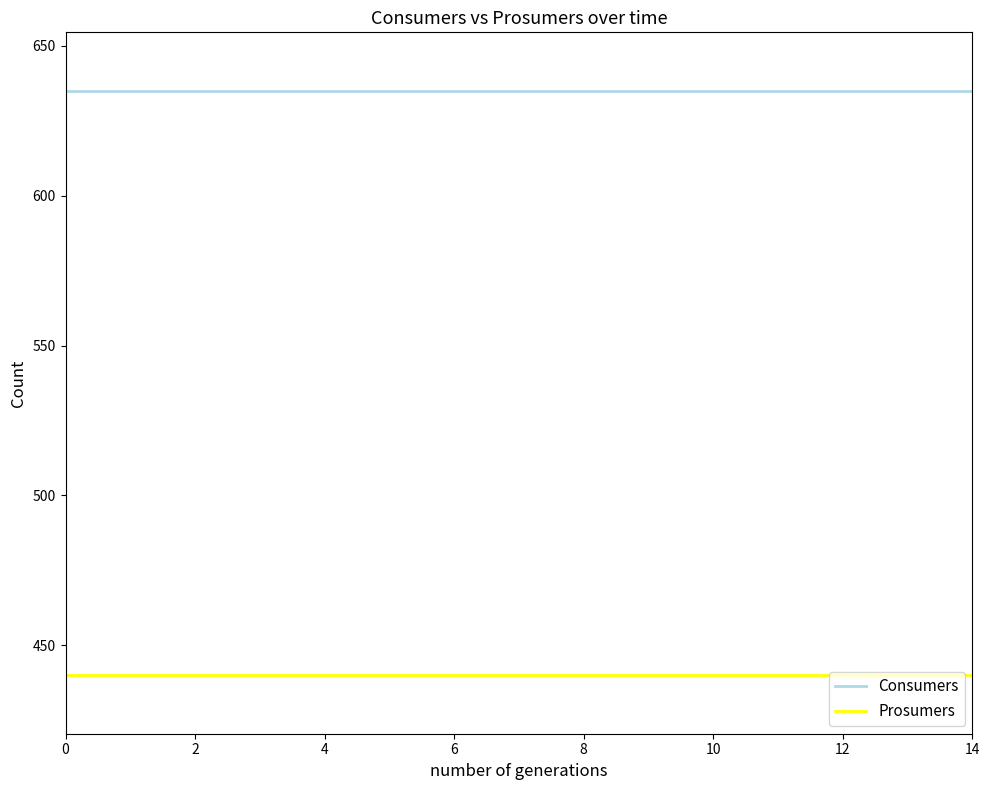

Does the chart have visible grid lines?

No